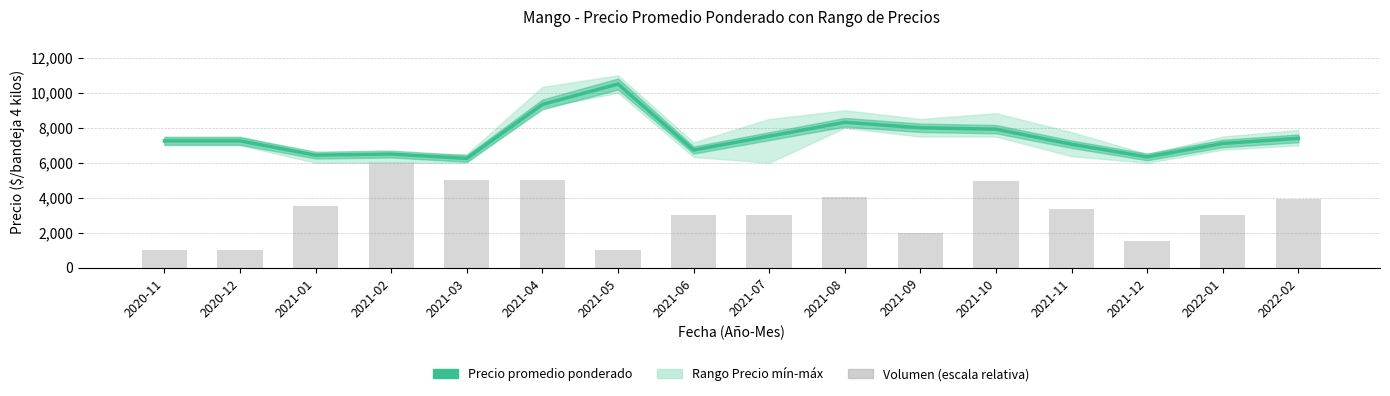

Which series has the largest range (max minus min)?

Volumen (escala relativa)